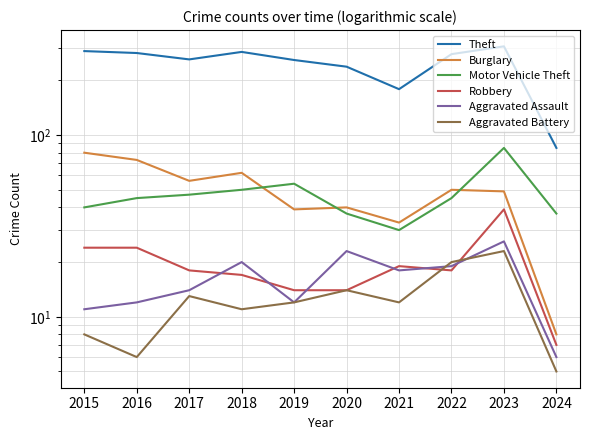

Is it true that Aggravated Assault equals 20 at 2019?

False